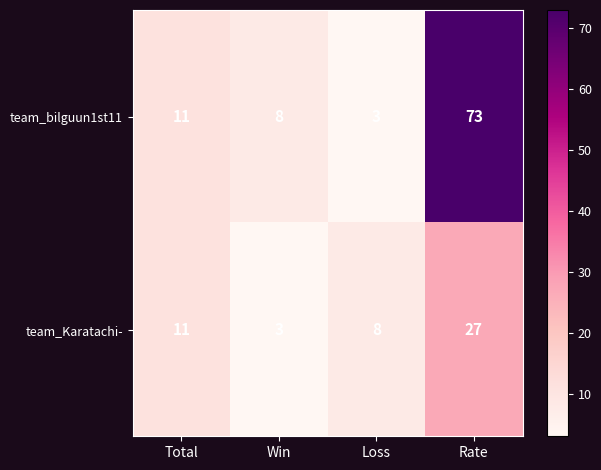

The team_Karatachi- series shows 11 at Total. True or false?

True